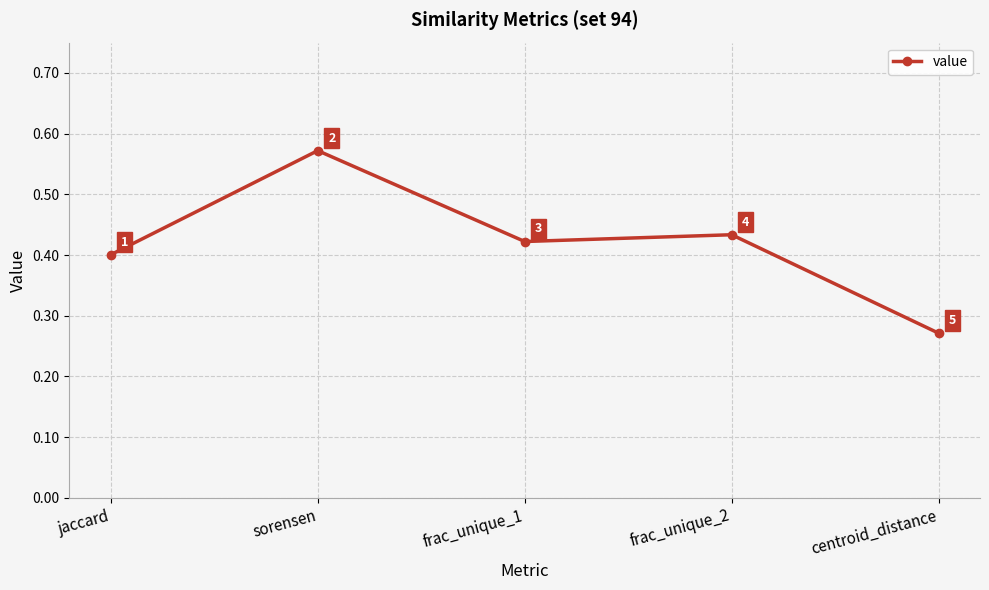

What is the label of the 1st point from the left?

jaccard